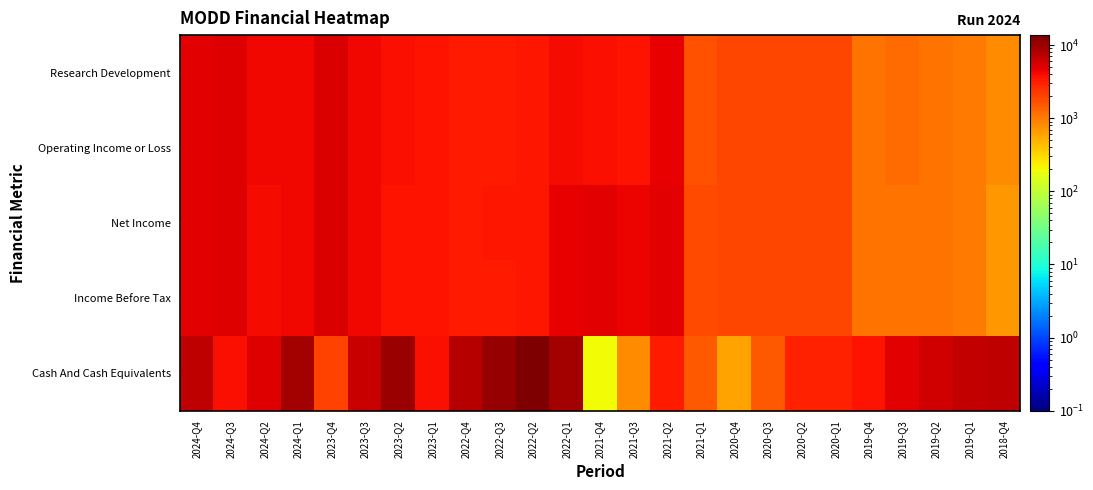

Count the number of data series in this chart.

5